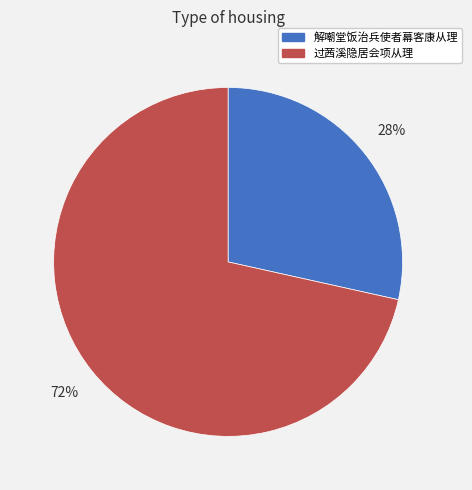

What is the smallest slice in the pie chart?

解嘲堂饭治兵使者幕客康从理